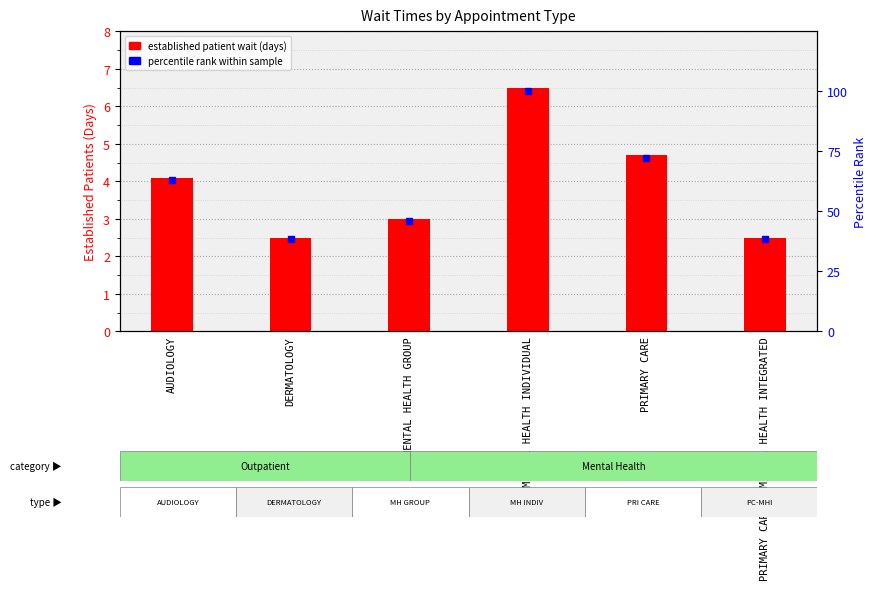

How many values in the established patient wait (days) series exceed 4?

3